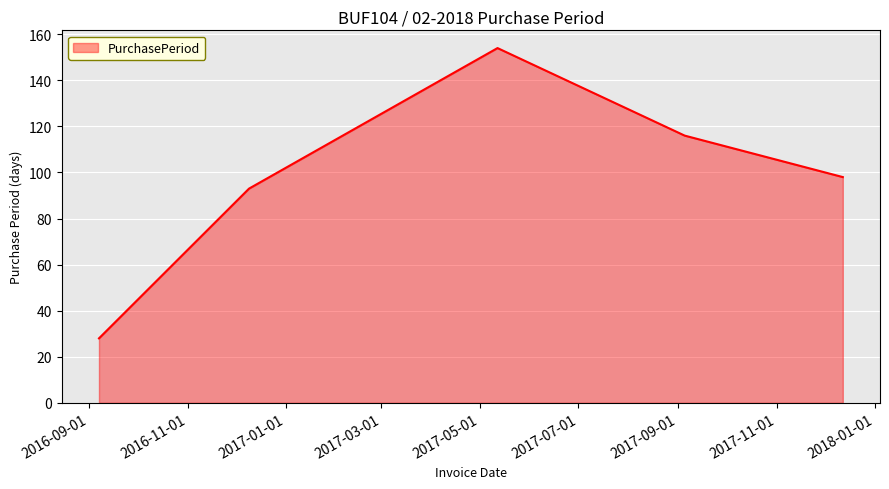

How many categories are shown in the chart?

5